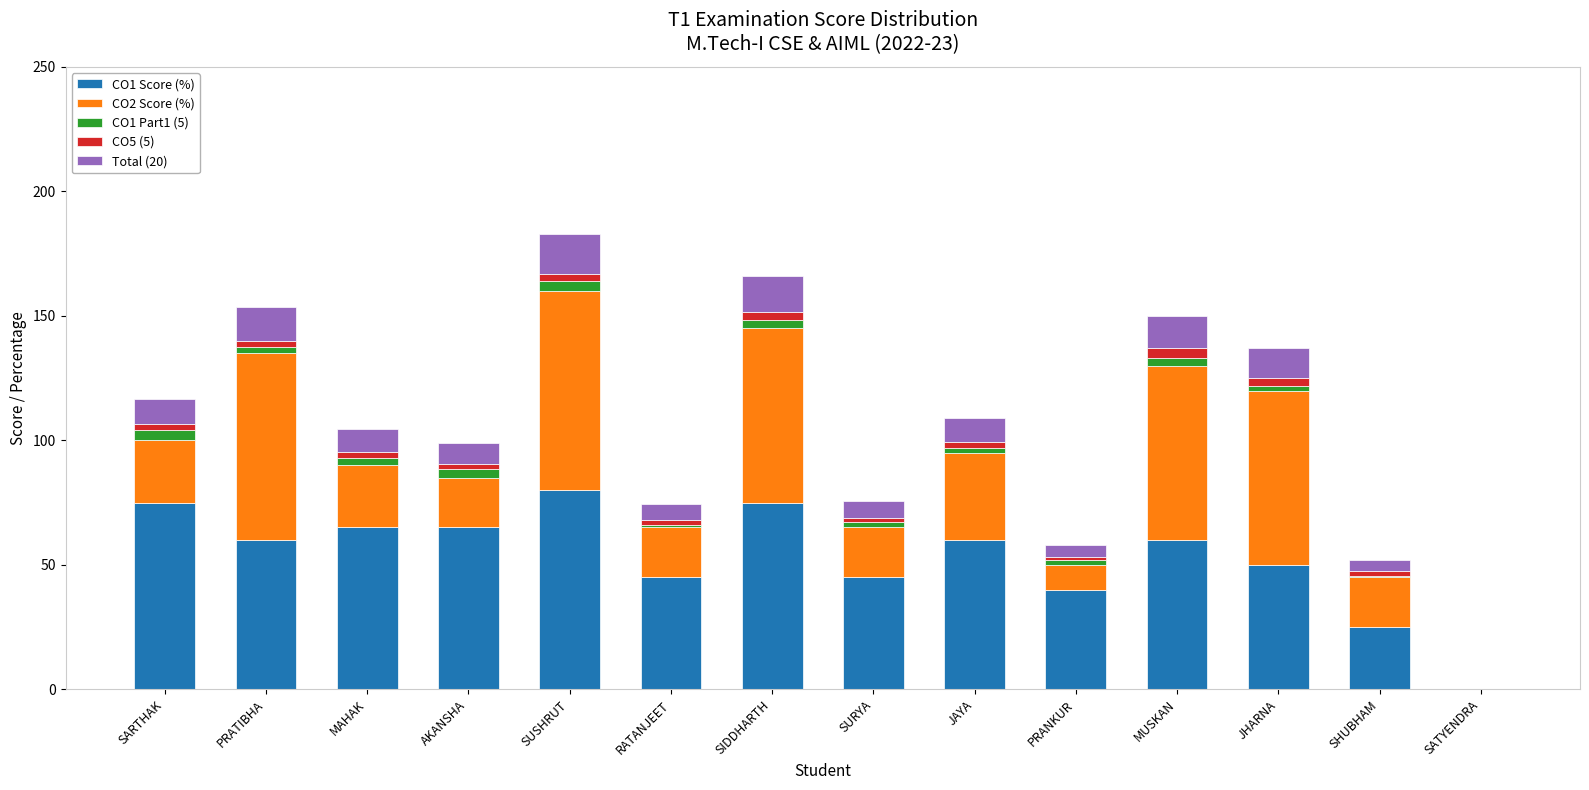

What is the total value across all series at MUSKAN?

150.0